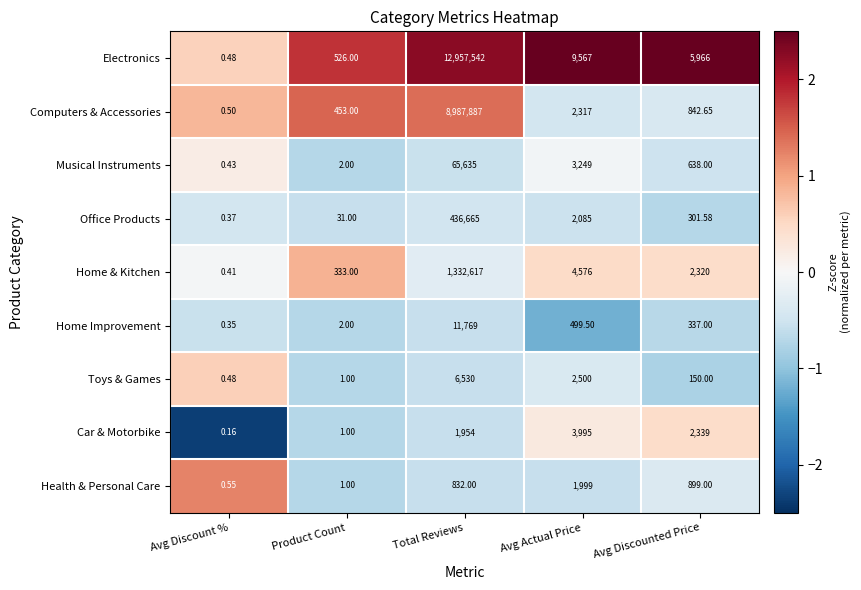

Which series has the largest total across all categories?

Electronics